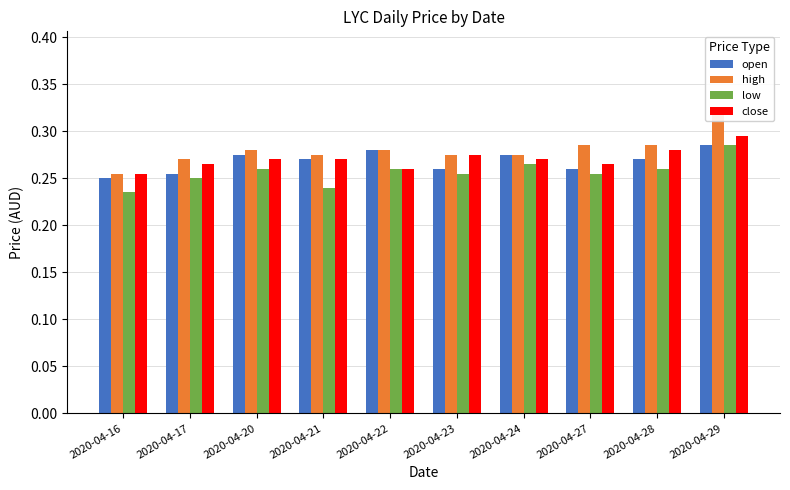

How many distinct data groups are displayed?

4